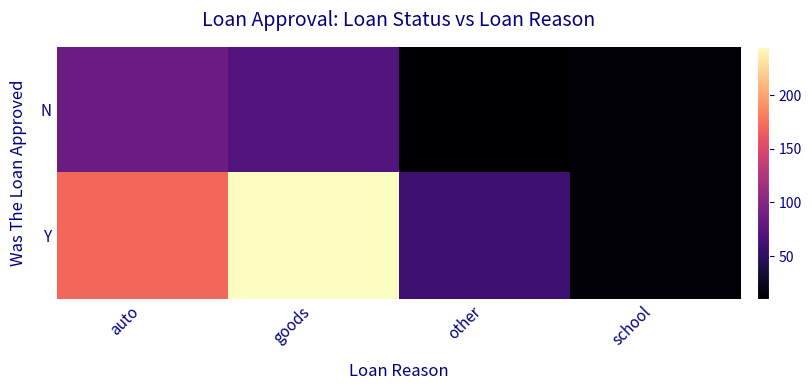

Reading right to left, transcribe all the data shown in this chart.

N: school=12	other=10	goods=71	auto=85
Y: school=12	other=58	goods=245	auto=170